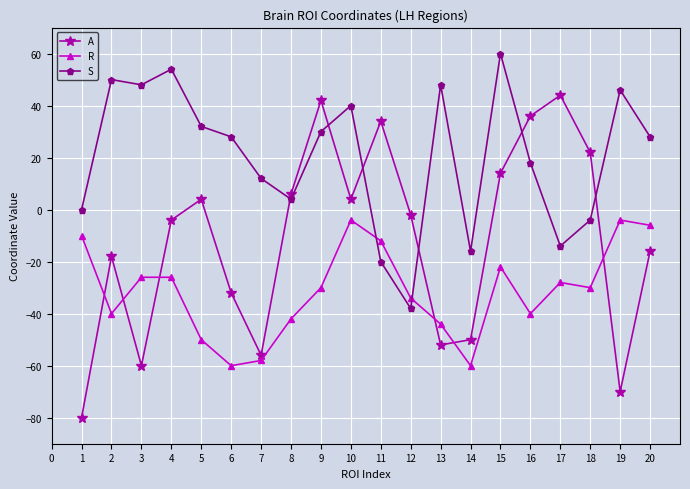

True or false: A has a value of -79 at 14.

False